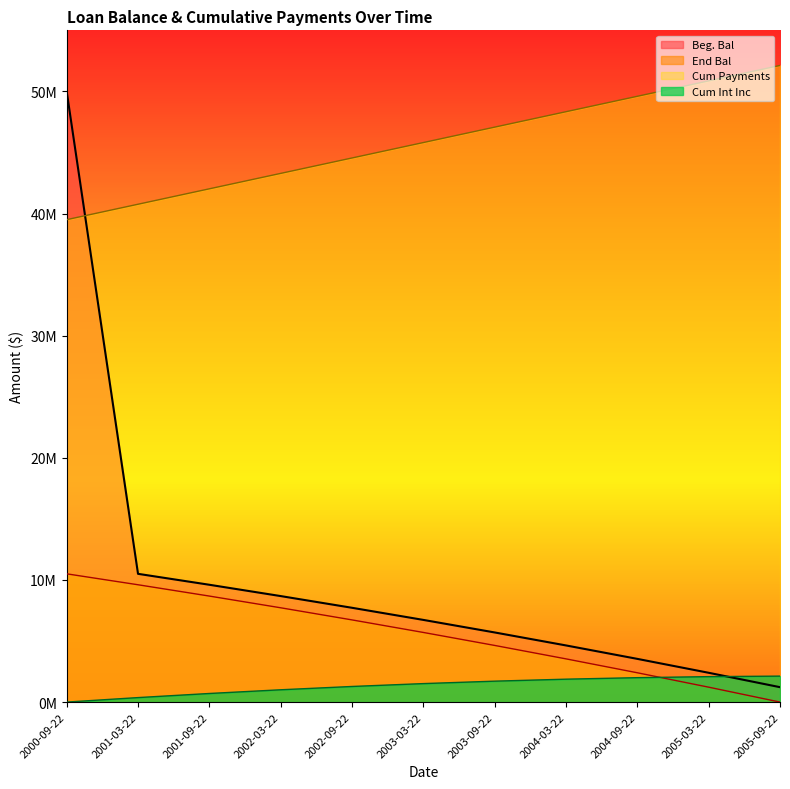

Which category has the highest value in the Cum Payments series?

2005-09-22